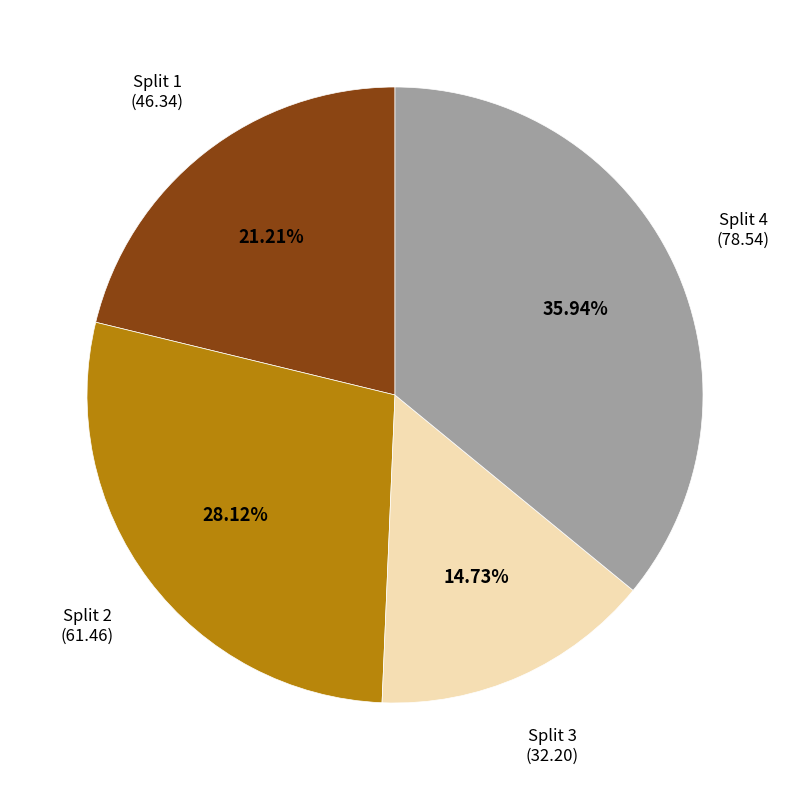

Is there any slice that represents more than half of the pie?

No